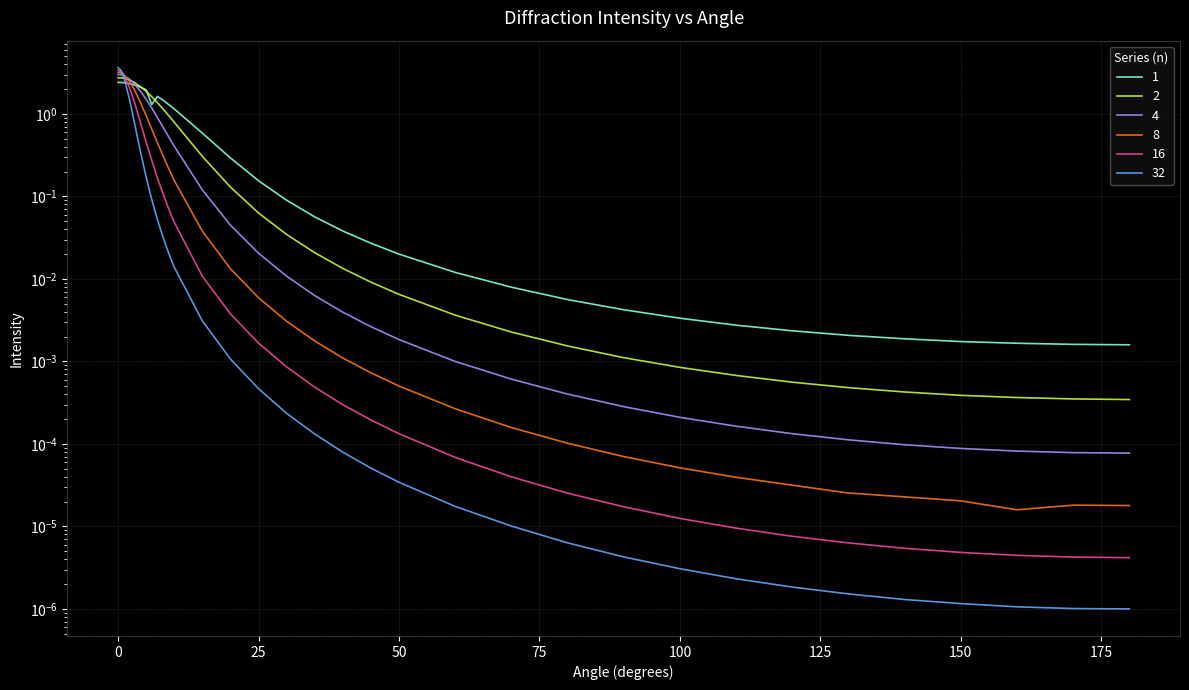

Rank the series at 90 from highest to lowest value.

1, 2, 4, 8, 16, 32